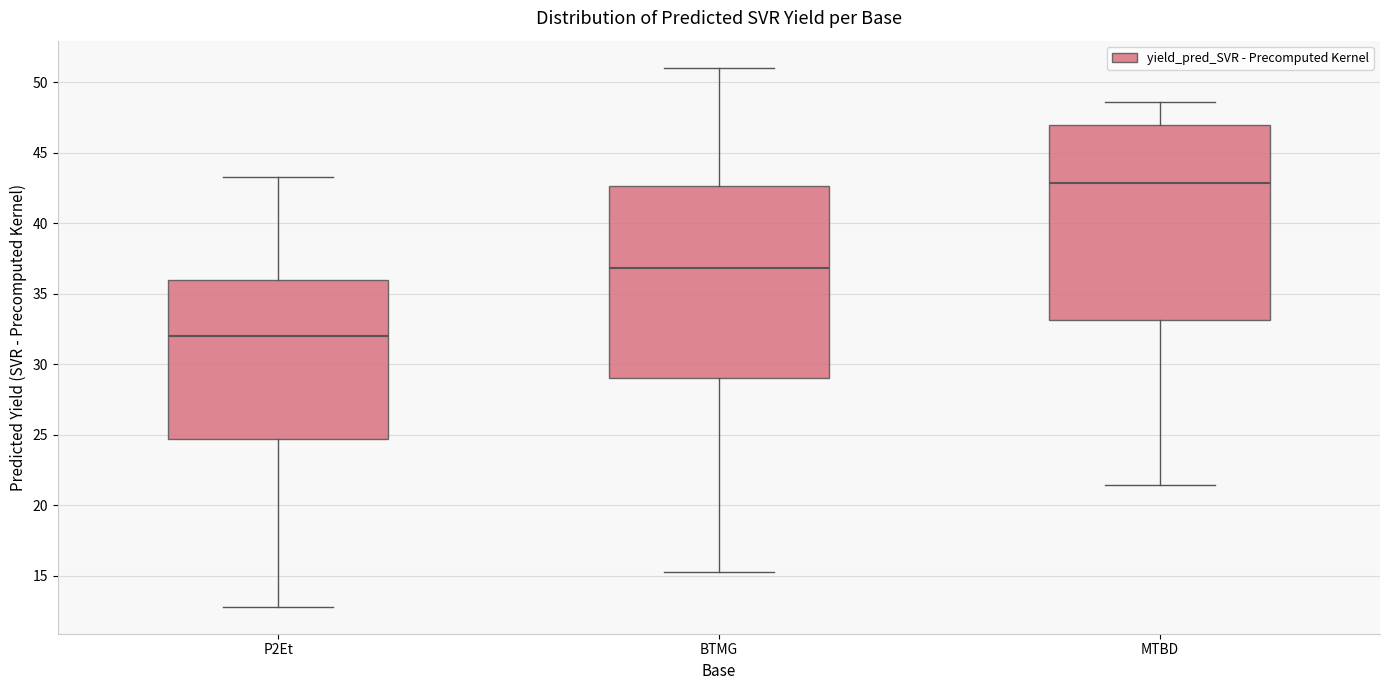

Reading left to right, transcribe this box plot: for each box, give where its median line is, the range the box spans, and where its two whiskers end, as read against the y-axis. The values are not printed on the chart, so give them approximately, as read against the axis.

P2Et: median 32.0, box 24.5 to 36.0, whiskers 13.0 to 43.5
BTMG: median 37.0, box 29.0 to 42.5, whiskers 15.5 to 51.0
MTBD: median 43.0, box 33.0 to 47.0, whiskers 21.5 to 48.5